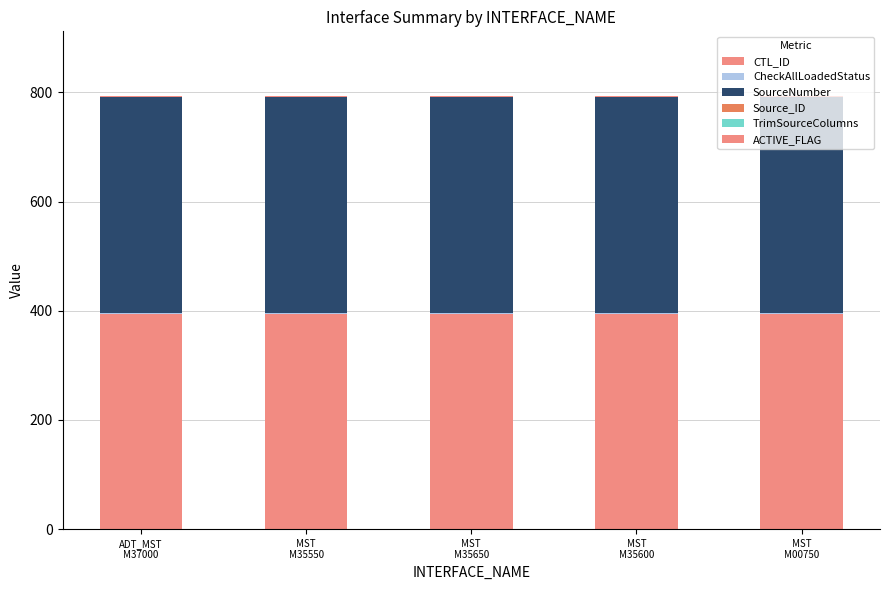

Does the chart contain stacked bars?

Yes